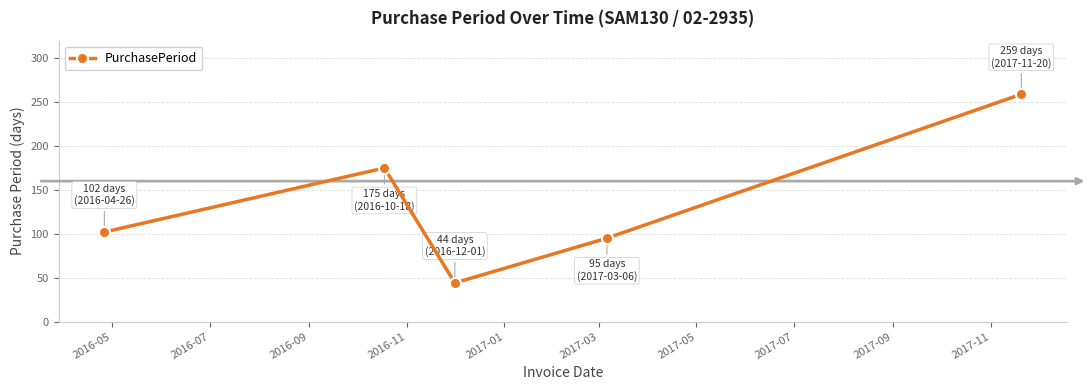

What is the smallest value displayed?

44